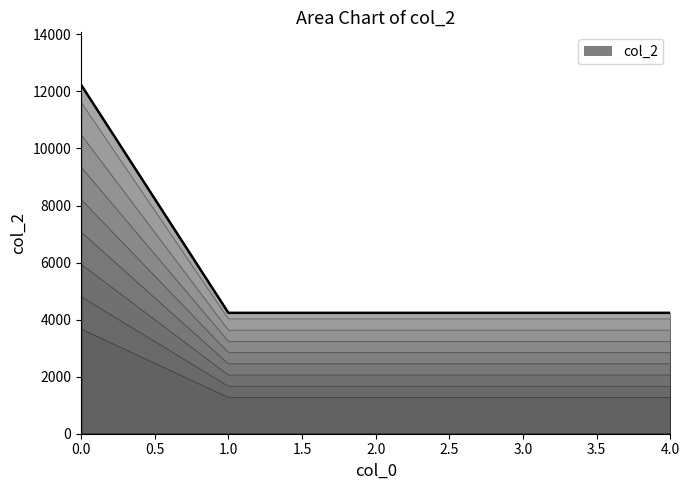

What is the minimum value shown in the chart?

4238